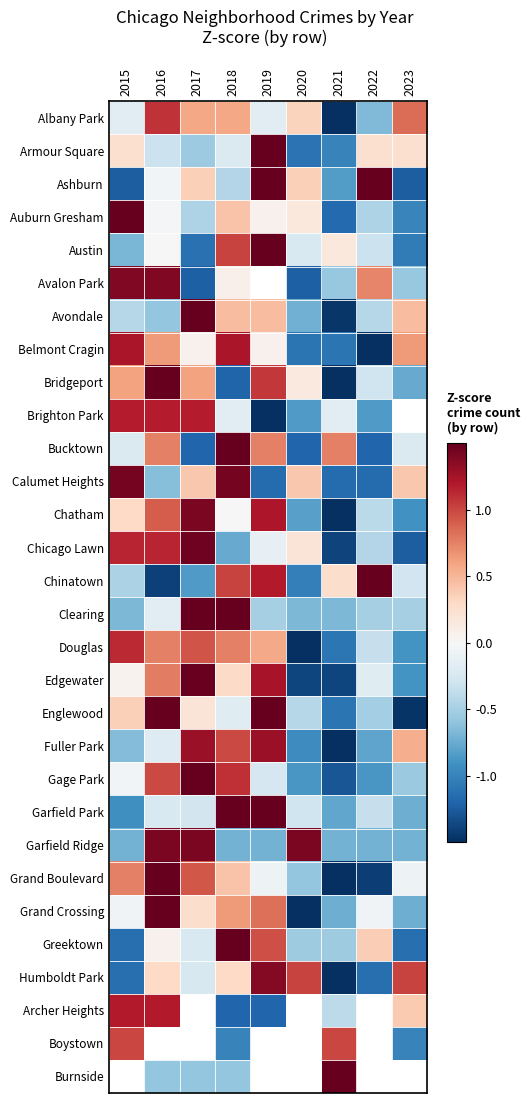

Between 2016 and 2018, which series saw the biggest shift?

Bridgeport